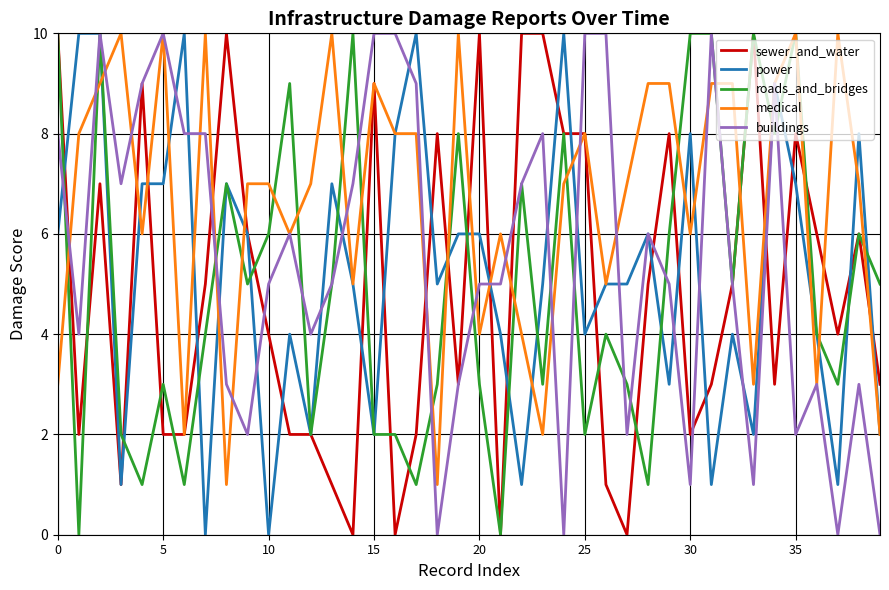

Which series has the largest total across all categories?

medical